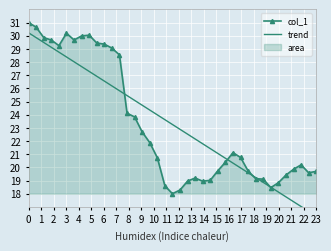

Is the value of col_1 at 21 greater than the value of trend at 17?

No